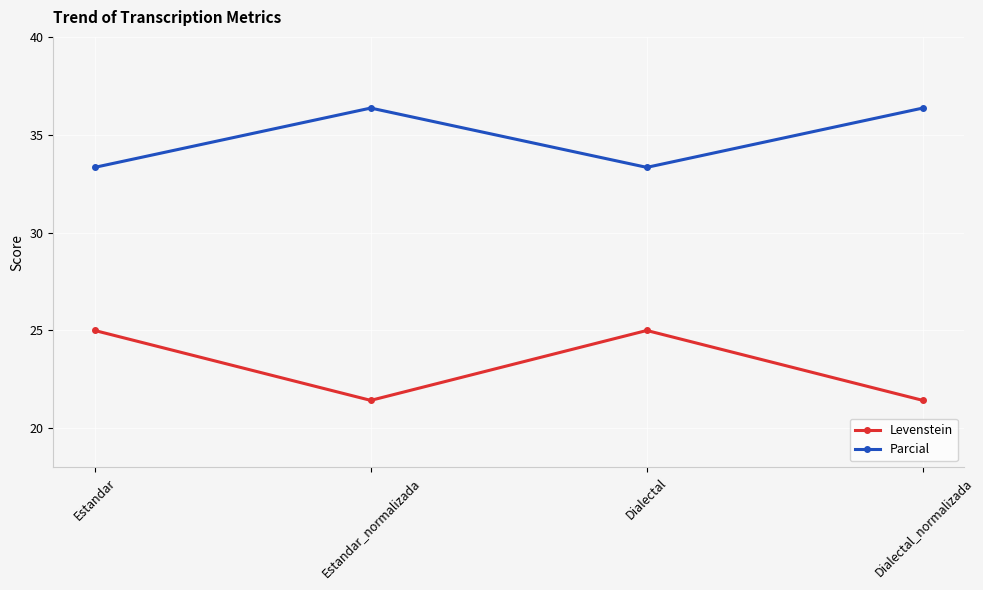

What is the difference between the highest and lowest values at Dialectal_normalizada?

14.9